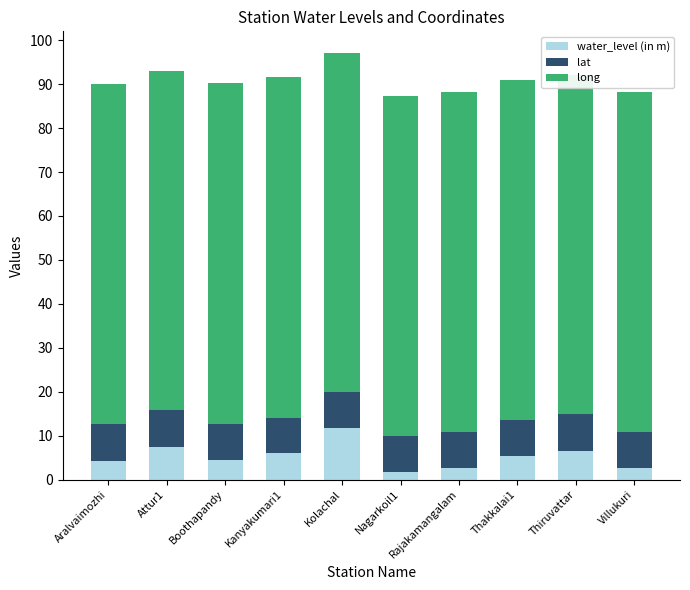

The value of water_level (in m) at Villukuri is 2.6. True or false?

True